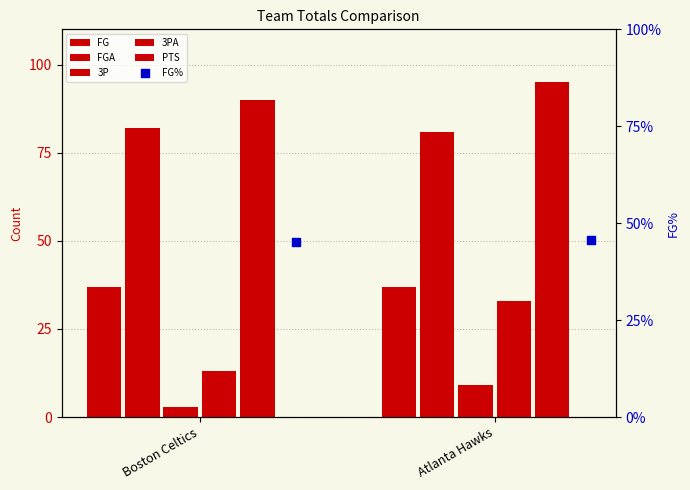

What is the total value across all series at Boston Celtics?

225.5